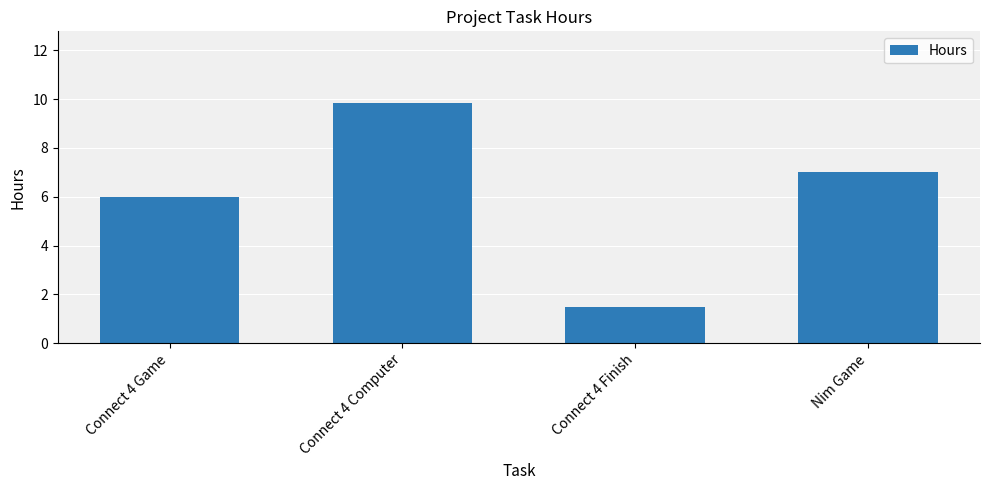

Reading left to right, what are all the values shown in this chart?

6.0	9.8	1.5	7.0